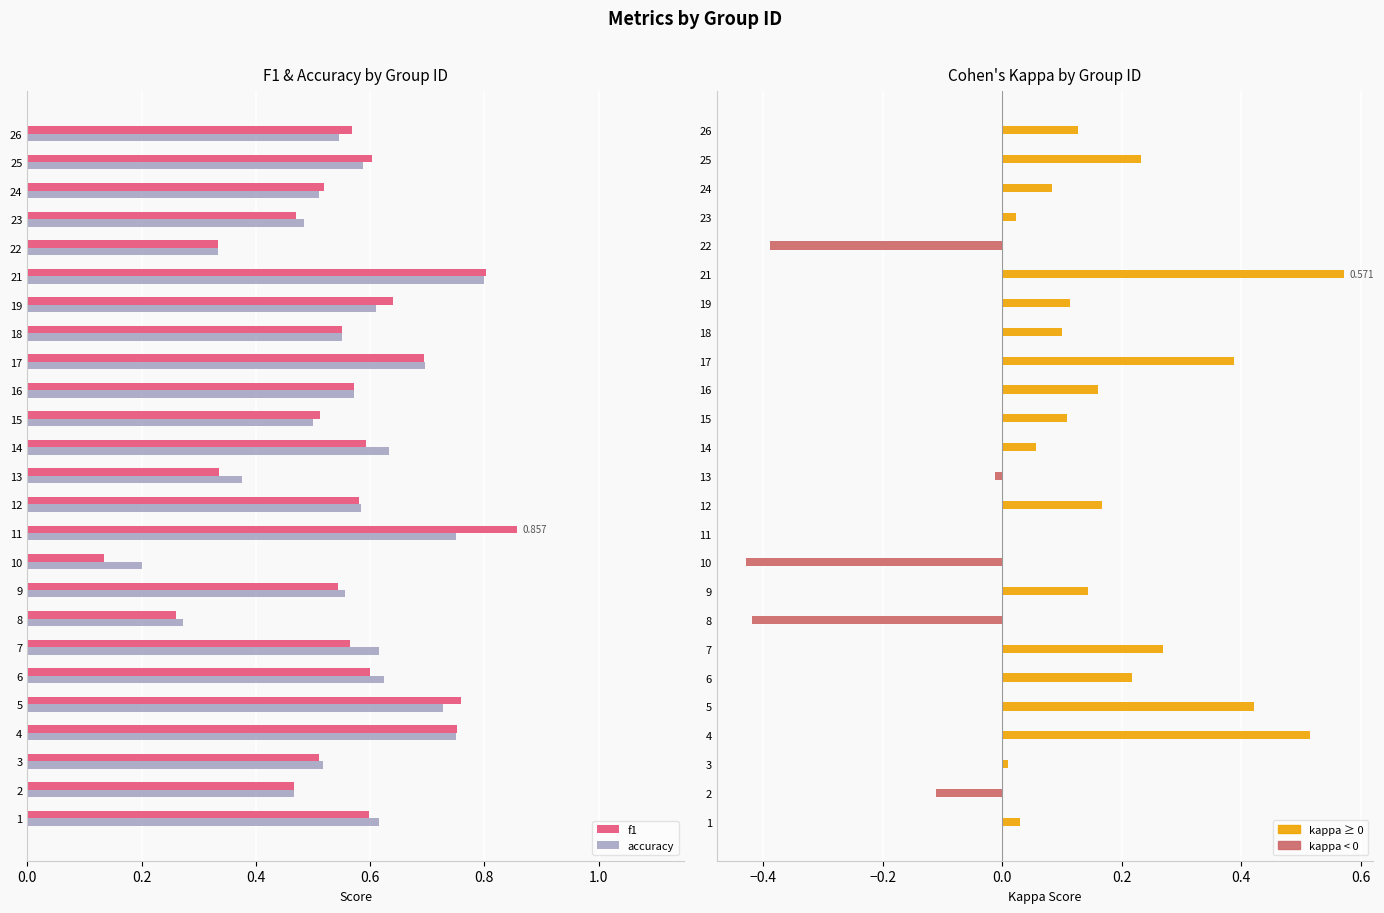

Which series has the widest spread of values?

kappa